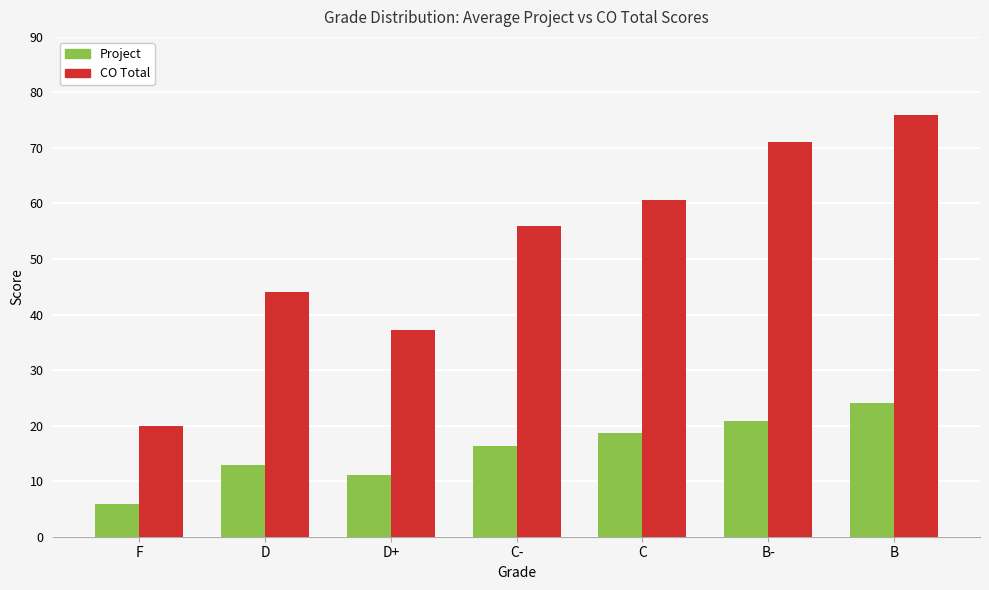

Reading right to left, list all the values displayed in this chart.

Project: B=24.0	B-=20.9	C=18.7	C-=16.4	D+=11.2	D=13.0	F=5.8
CO Total: B=76.0	B-=71.0	C=60.7	C-=56.0	D+=37.2	D=44.0	F=19.9